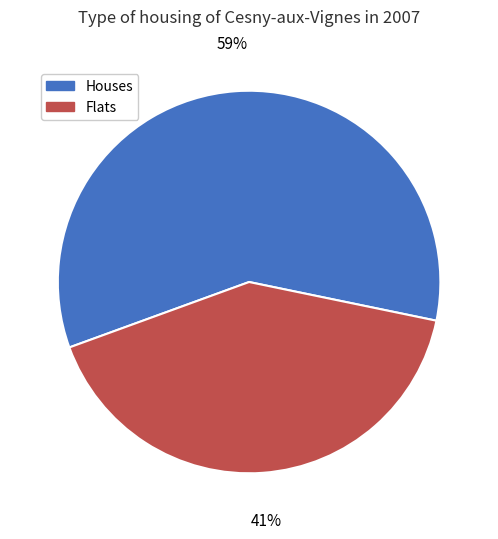

Is there a majority slice in this chart?

Yes